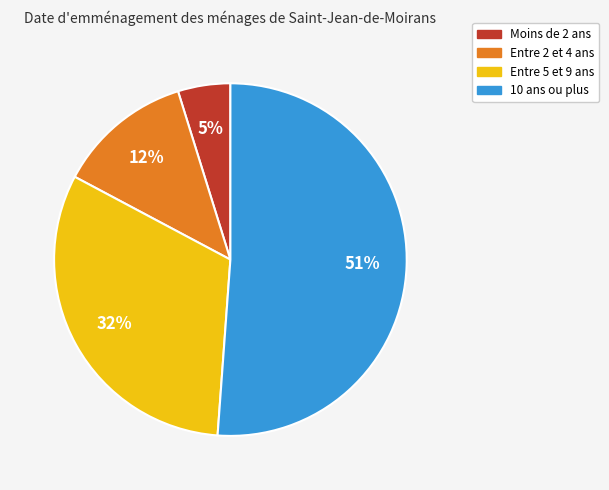

To the nearest percent, what is the difference between the largest and smallest slice percentages?

46%